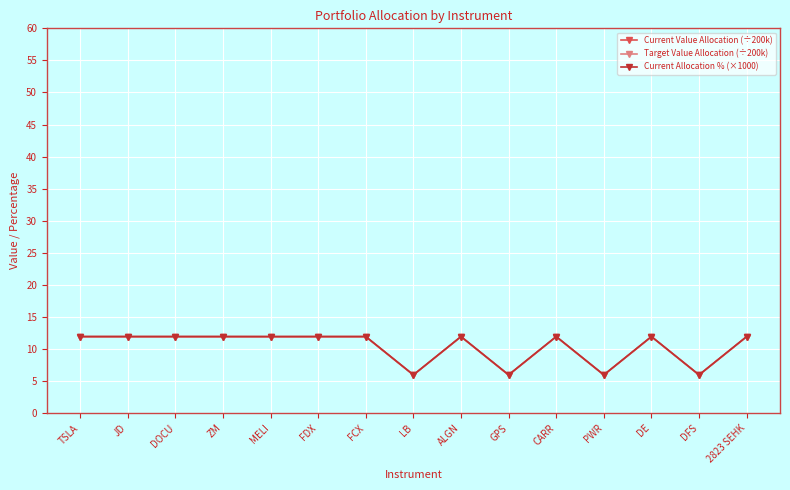

What are all the series names shown in the legend?

Current Value Allocation (÷200k), Target Value Allocation (÷200k), Current Allocation % (×1000)